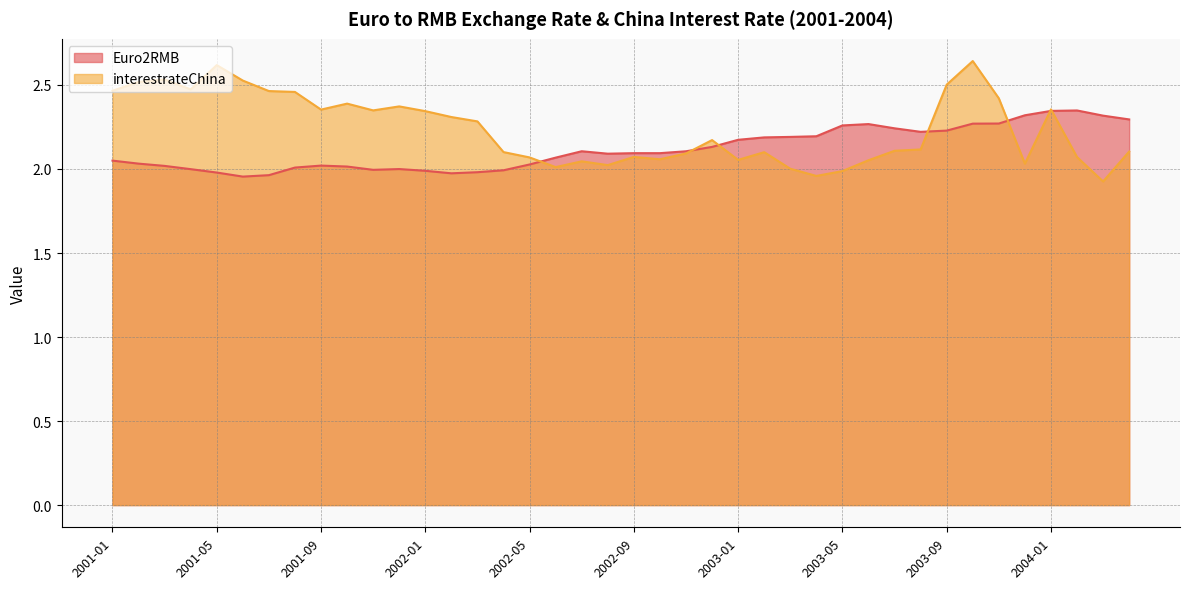

At which label does interestrateChina first exceed 2?

2001-01